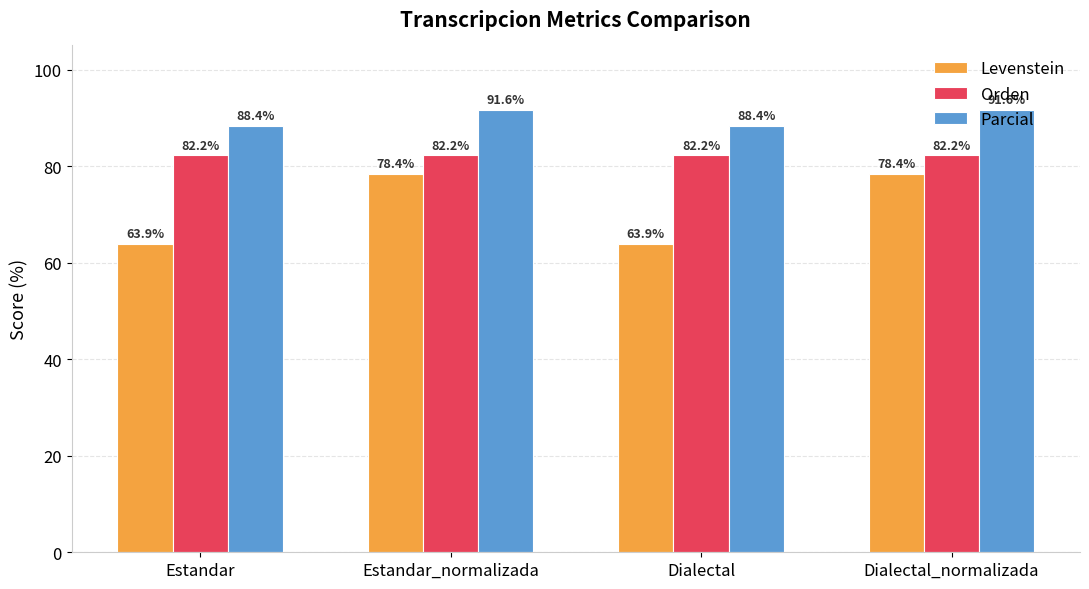

Are the bars horizontal?

No